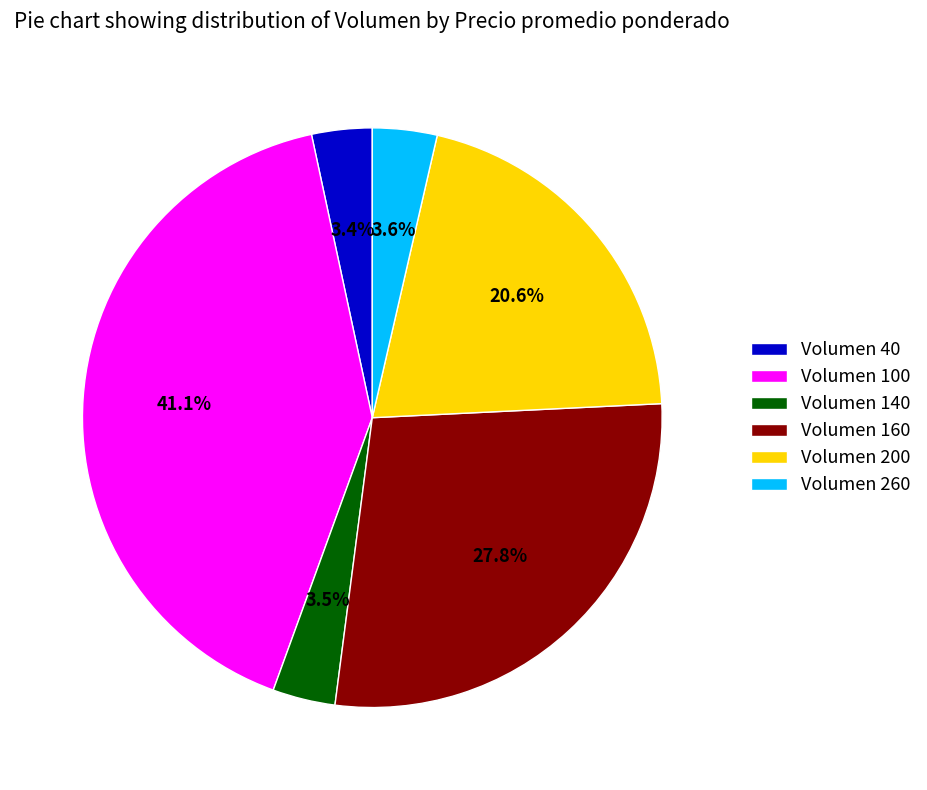

Approximately how many times larger is the value at Volumen 140 compared to Volumen 40?

1.0